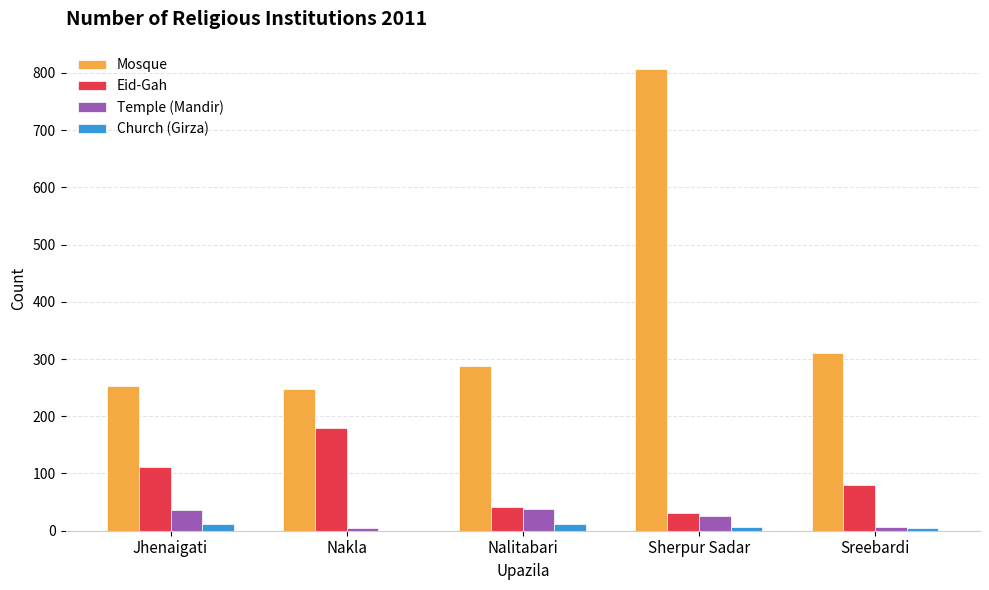

Which series has the largest total across all categories?

Mosque